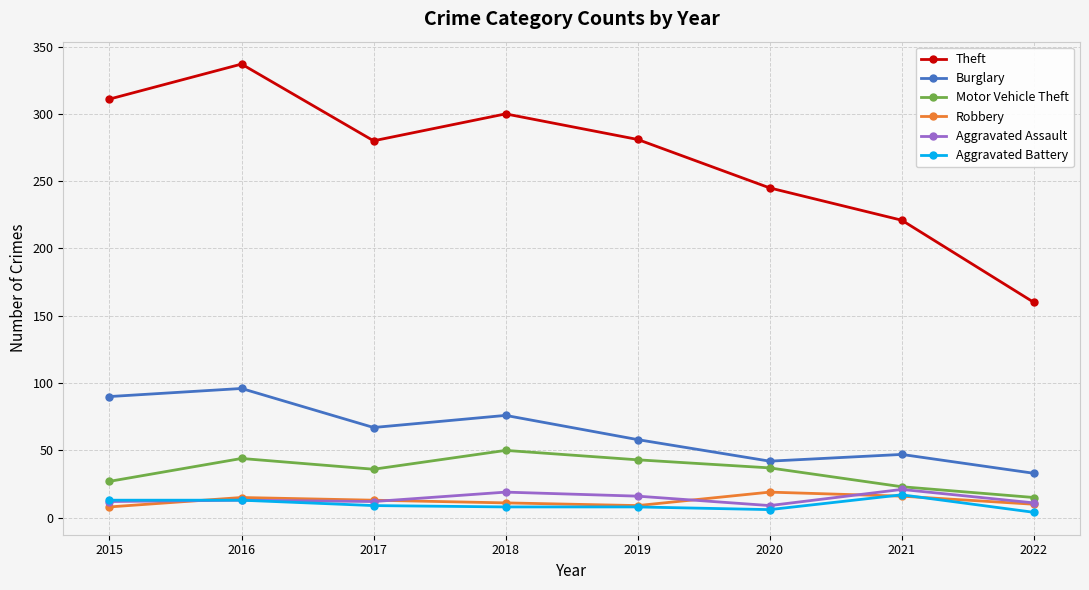

What is the smallest value displayed?

4